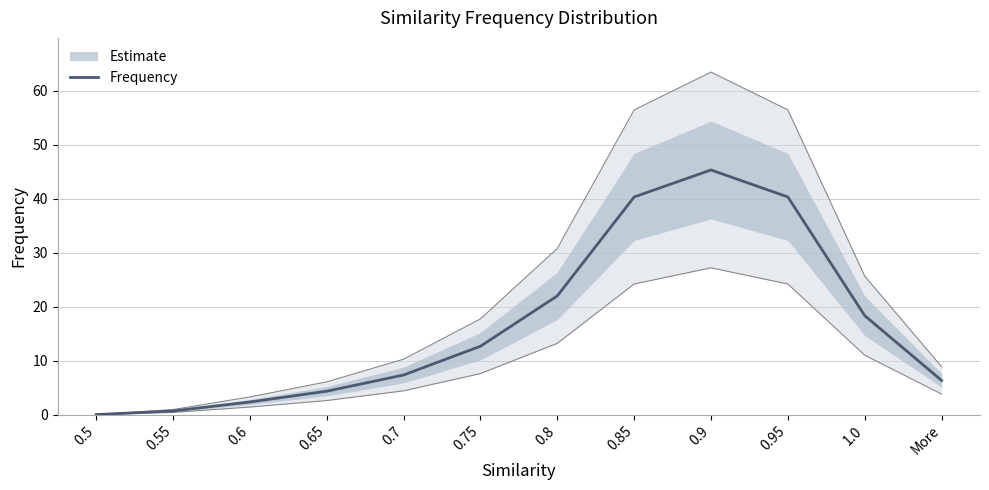

Which category has the lowest value across all series?

0.5